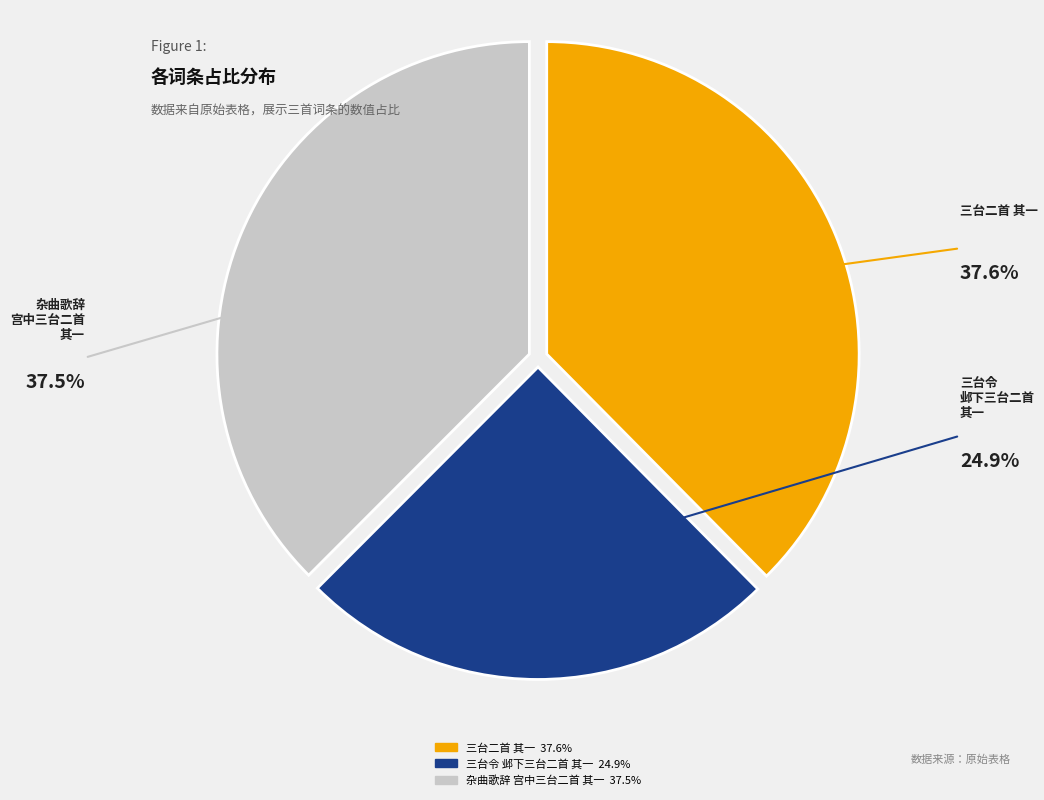

Does any single category account for the majority?

No